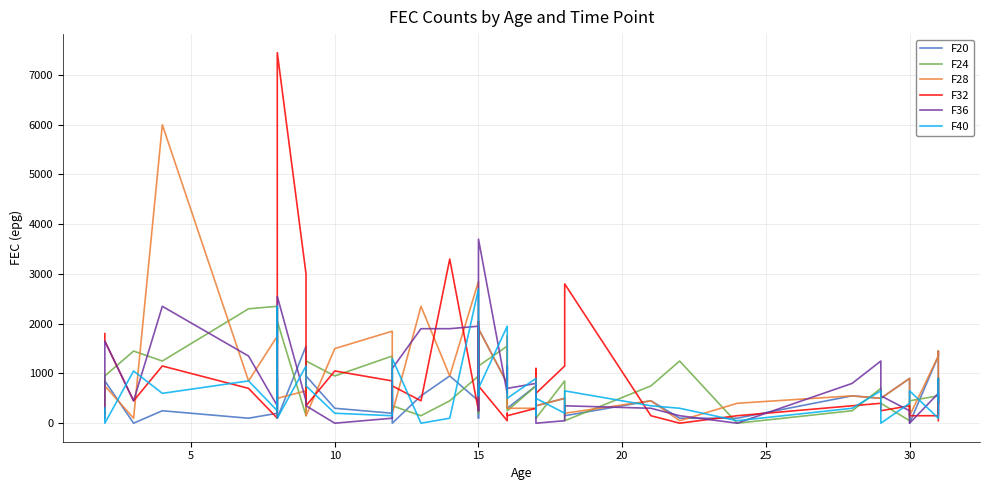

What is the value of the F32 point at the 39th from the left?

50